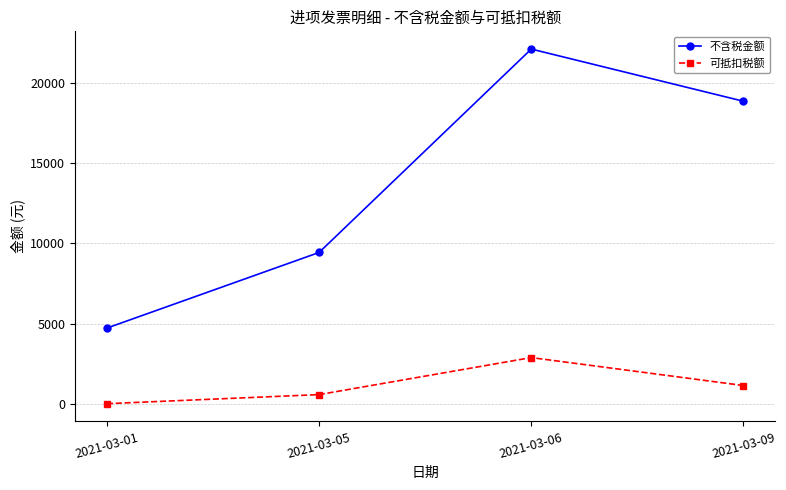

True or false: 可抵扣税额 and 不含税金额 cross at least once.

False